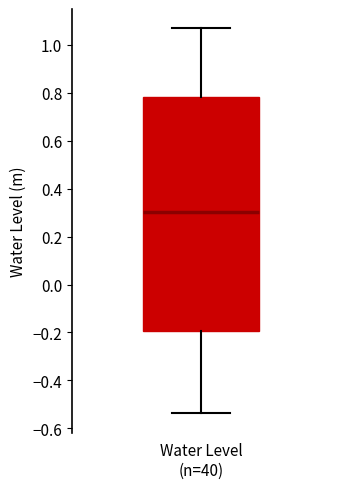

Read this box plot against the y-axis: the position of the median line, the range covered by the box, and the ends of both whiskers. The values are not printed on the chart, so give them approximately, as read against the axis.

median 0.30, box -0.20 to 0.78, whiskers -0.54 to 1.06